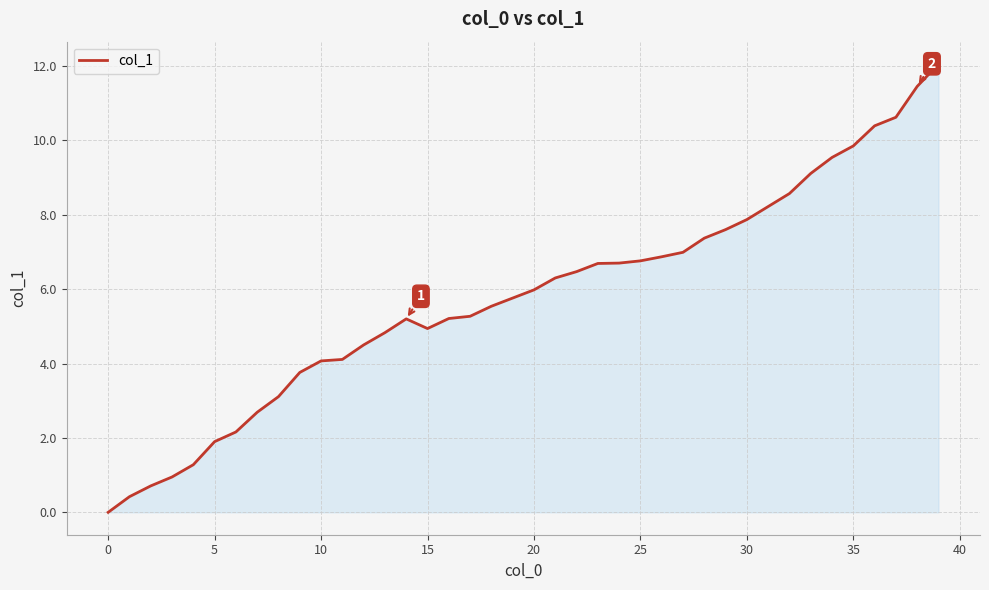

What is the maximum value shown in the chart?

12.1